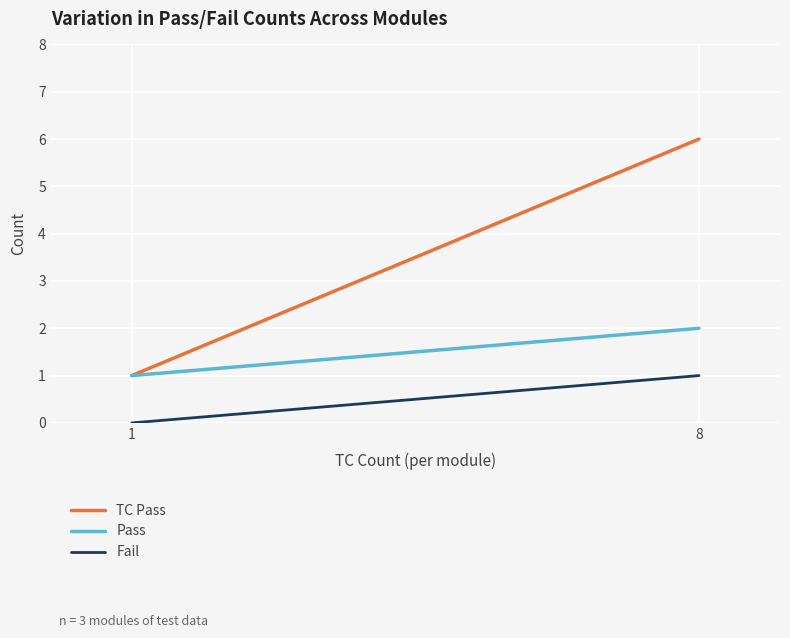

Rank the categories by Pass value from highest to lowest.

8, 1